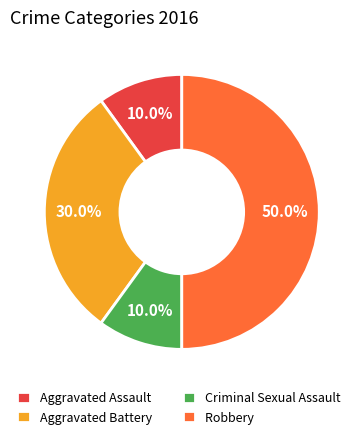

Does Aggravated Assault represent more than half of the total?

No